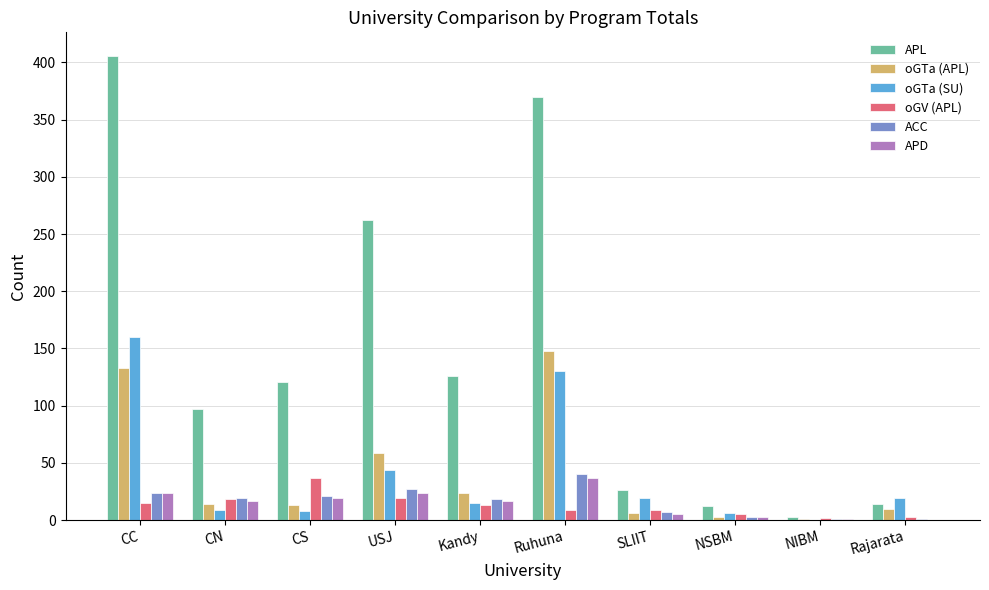

How many distinct data groups are displayed?

6